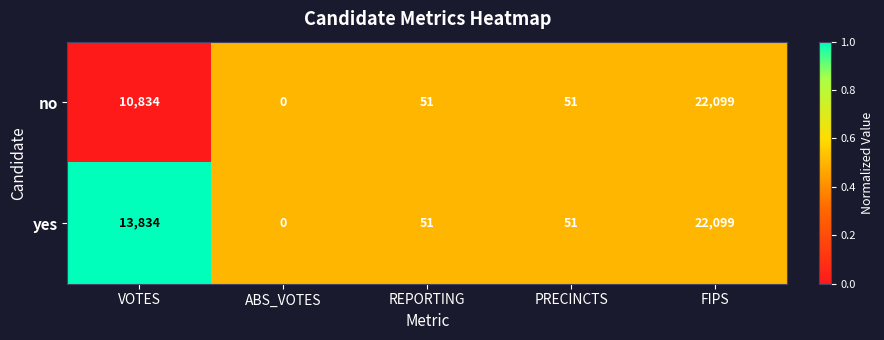

The no series shows 19 at PRECINCTS. True or false?

False